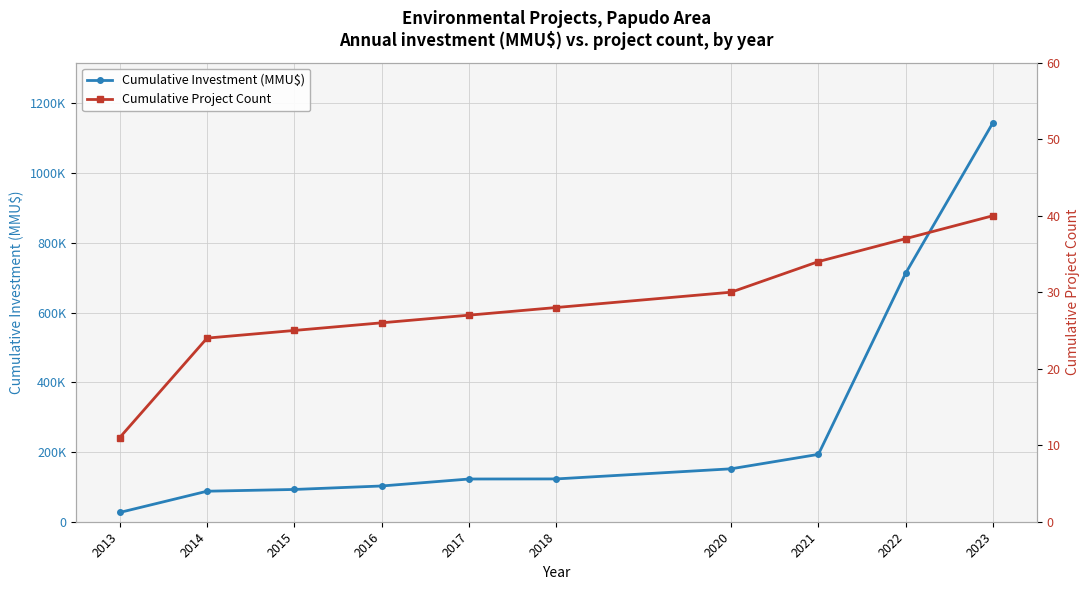

Is it true that Cumulative Project Count equals 17 at 2021?

False